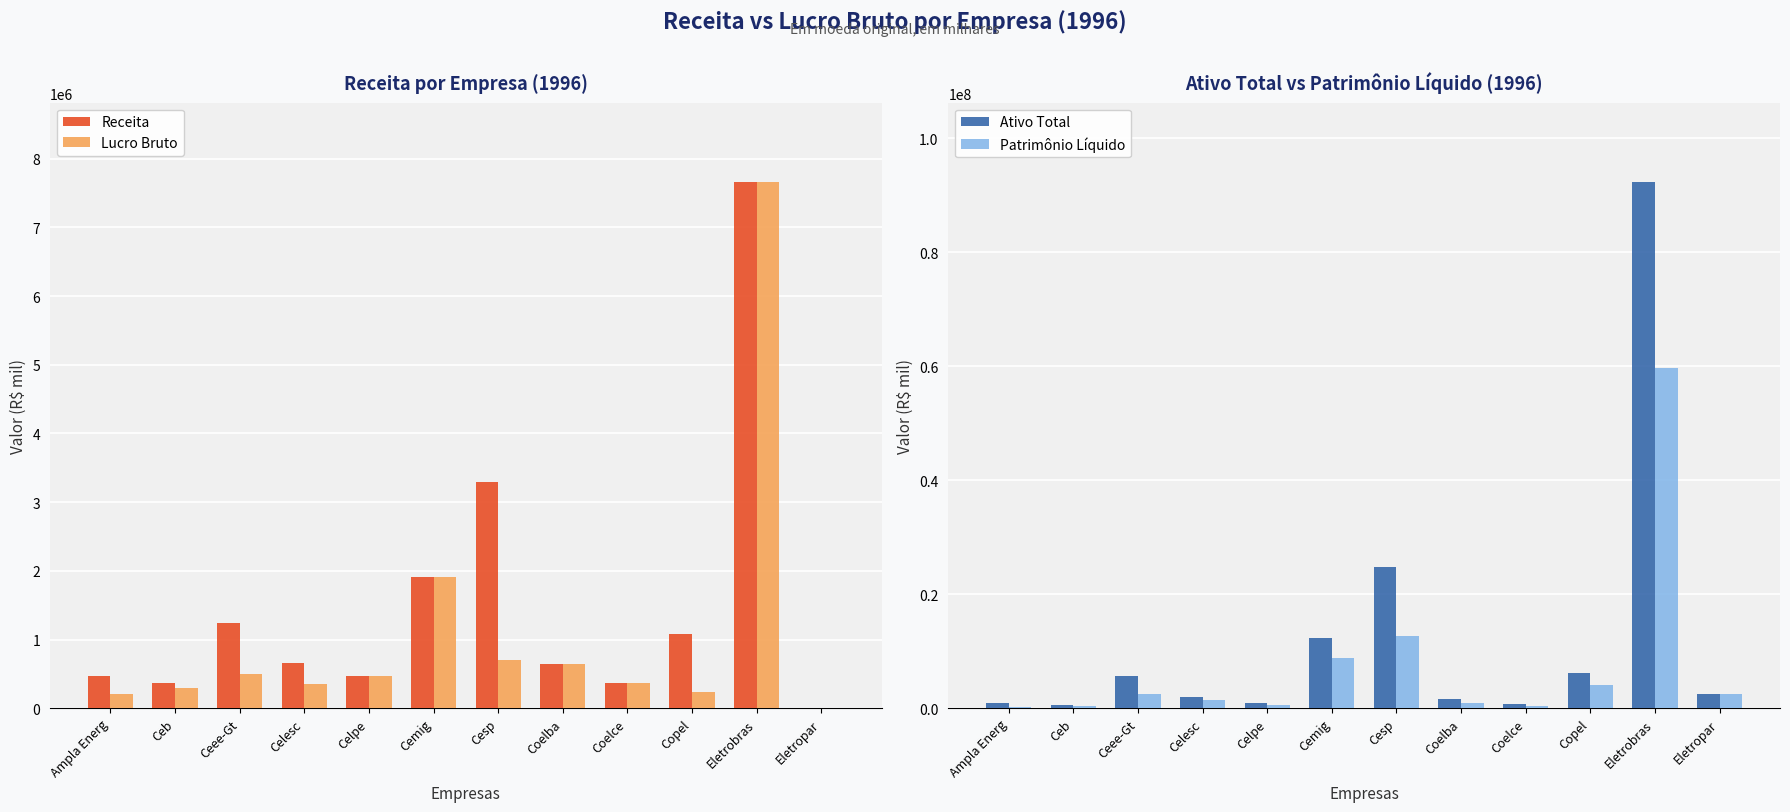

At how many categories does at least one series exceed 16592562?

2